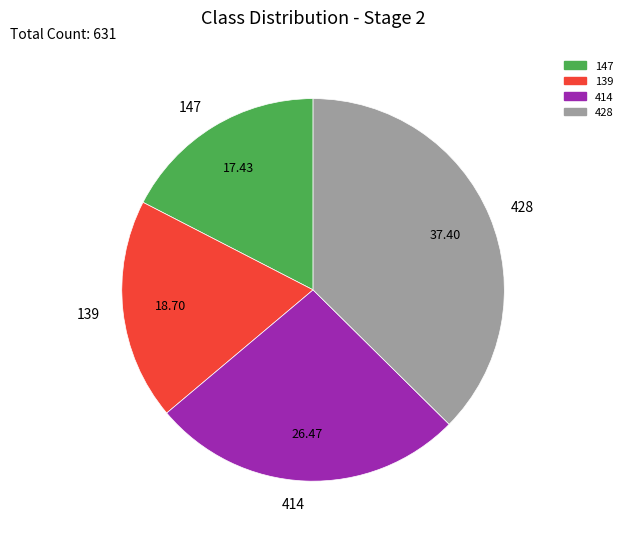

Is there a majority slice in this chart?

No